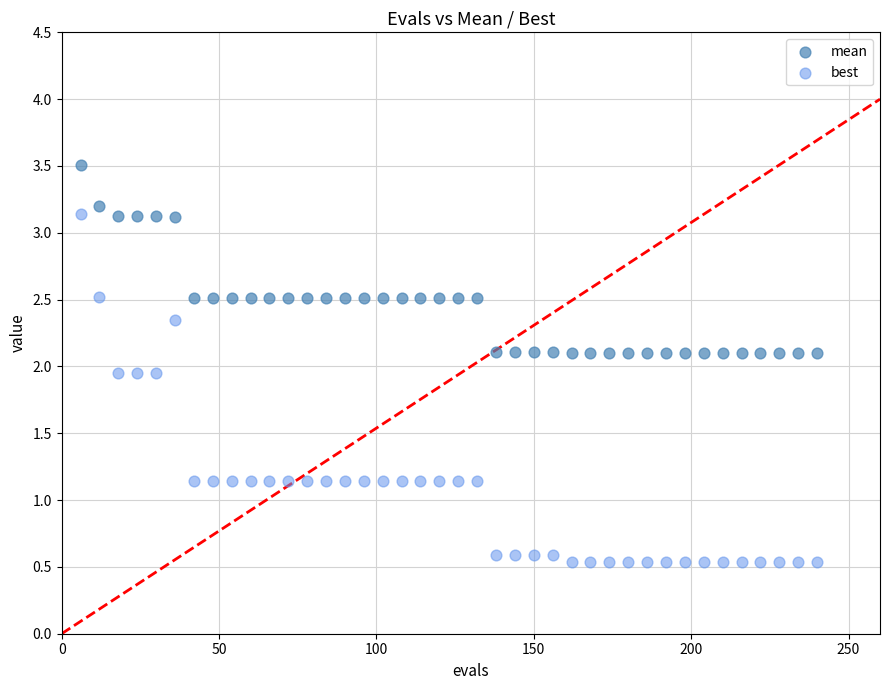

Across all data points, what is the range of Y values (max minus min)?

3.0